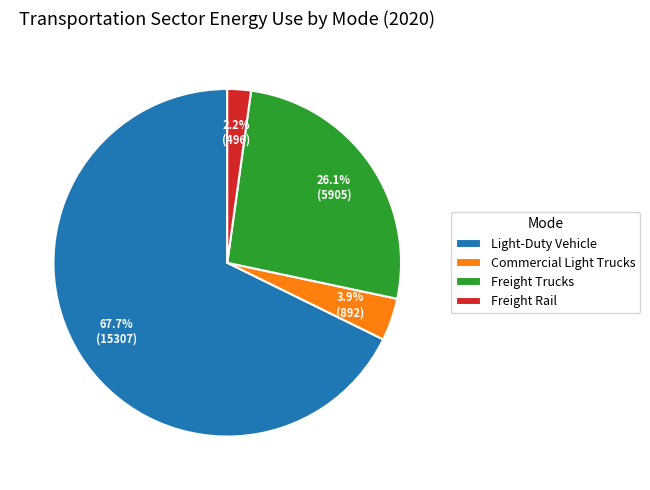

Which category accounts for the majority?

Light-Duty Vehicle